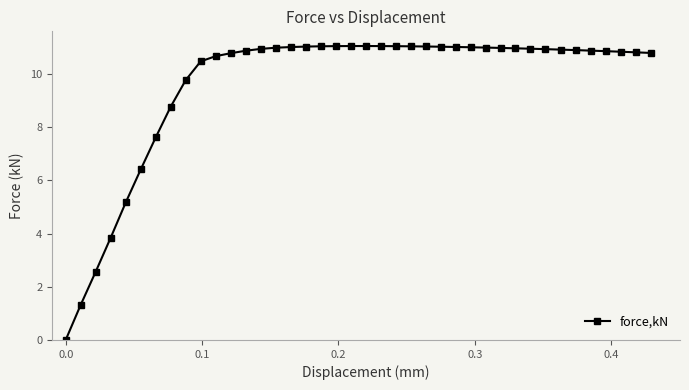

What is the value of the 27th point from the left?

11.0